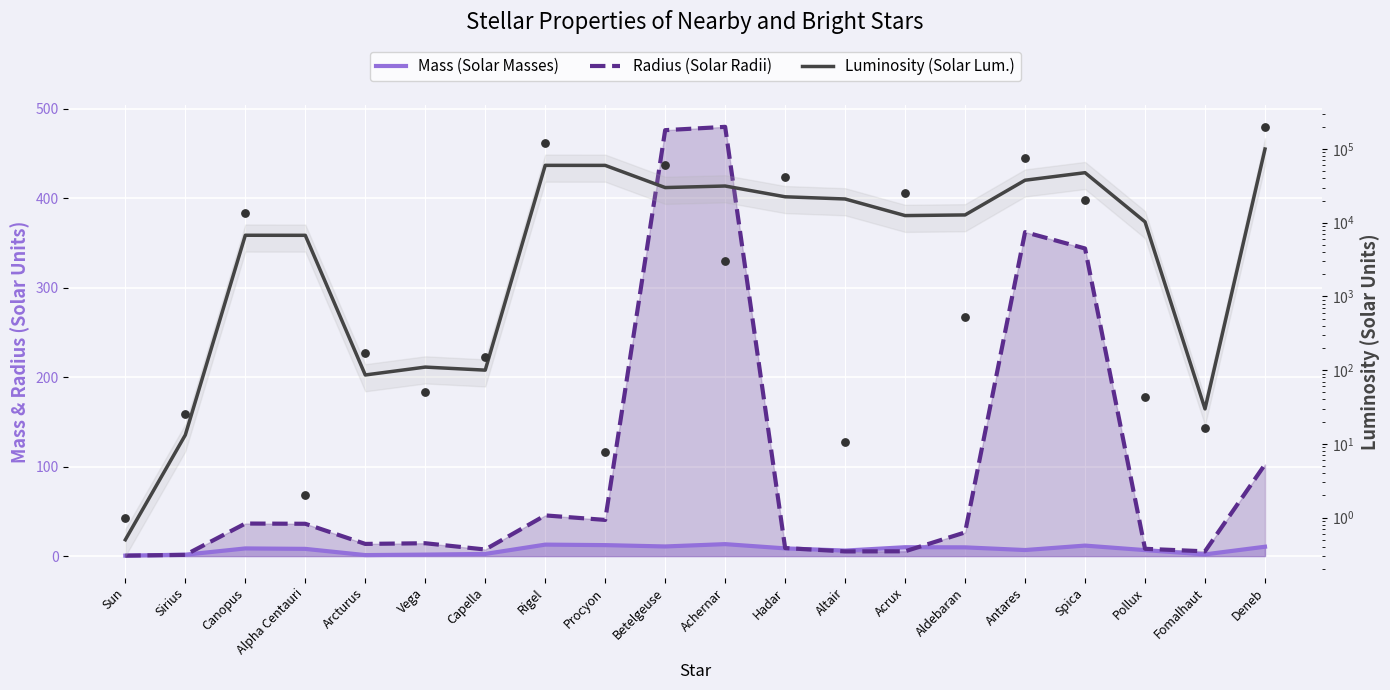

What are all the series names shown in the legend?

Mass (Solar Masses), Radius (Solar Radii), Luminosity (Solar Lum.)